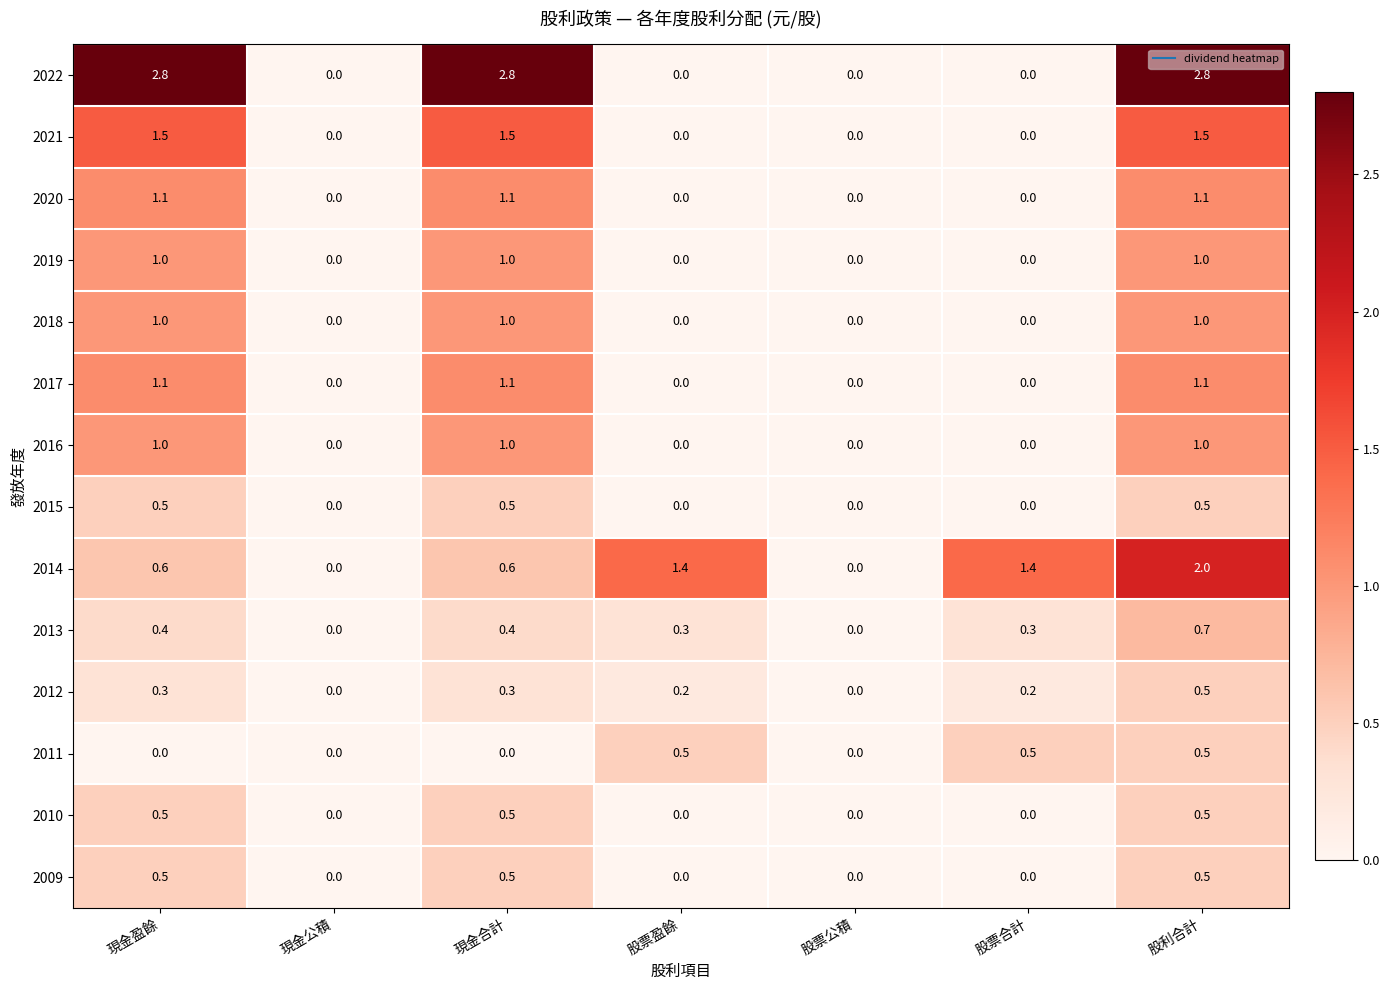

Is it true that 2009 equals 0.5 at 股利合計?

True